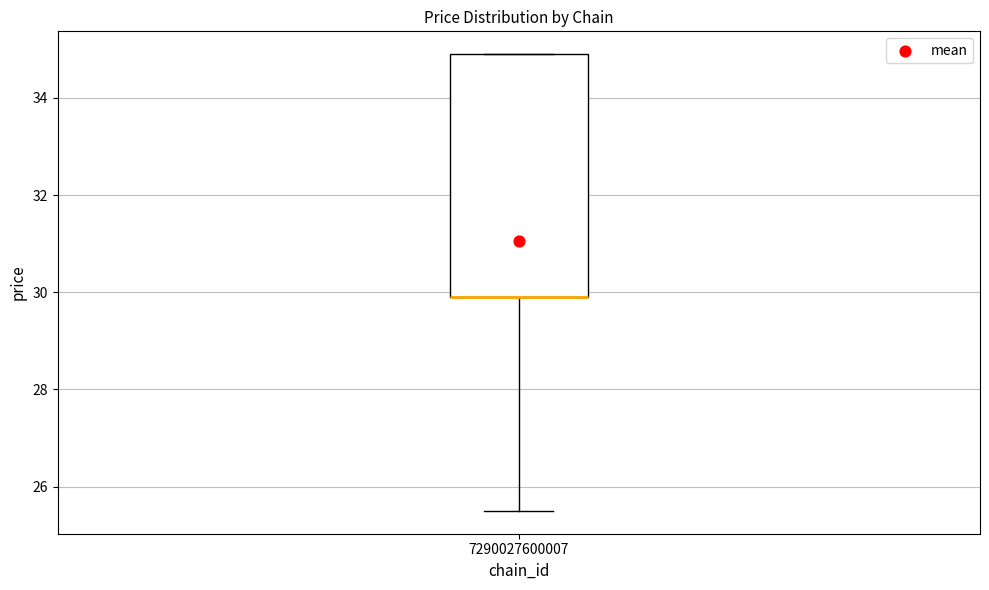

Read this box plot against the y-axis: the position of the median line, the range covered by the box, and the ends of both whiskers. The values are not printed on the chart, so give them approximately, as read against the axis.

median 30.0 (drawn on the box's lower edge), box 30.0 to 35.0, whiskers 25.6 to 35.0